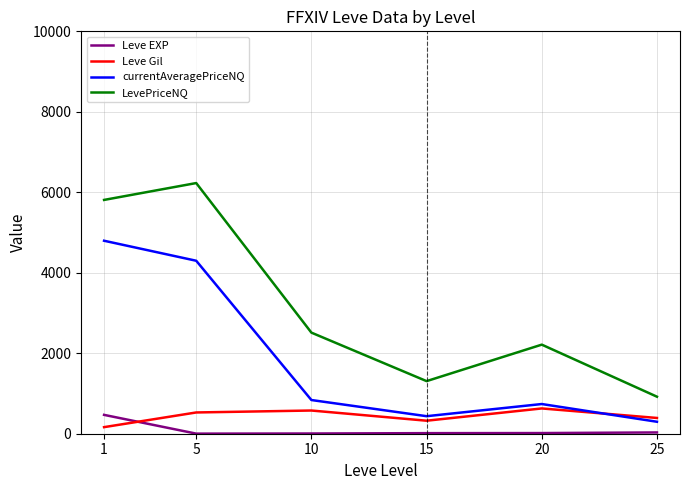

Which label corresponds to the largest value in the chart?

5